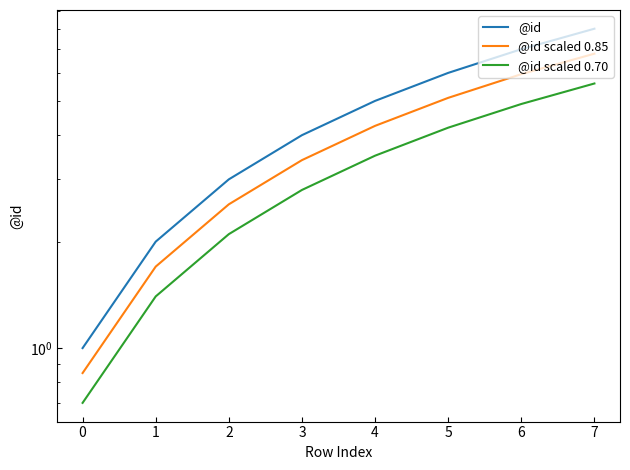

What is the sum of all @id scaled 0.85 values?

30.6